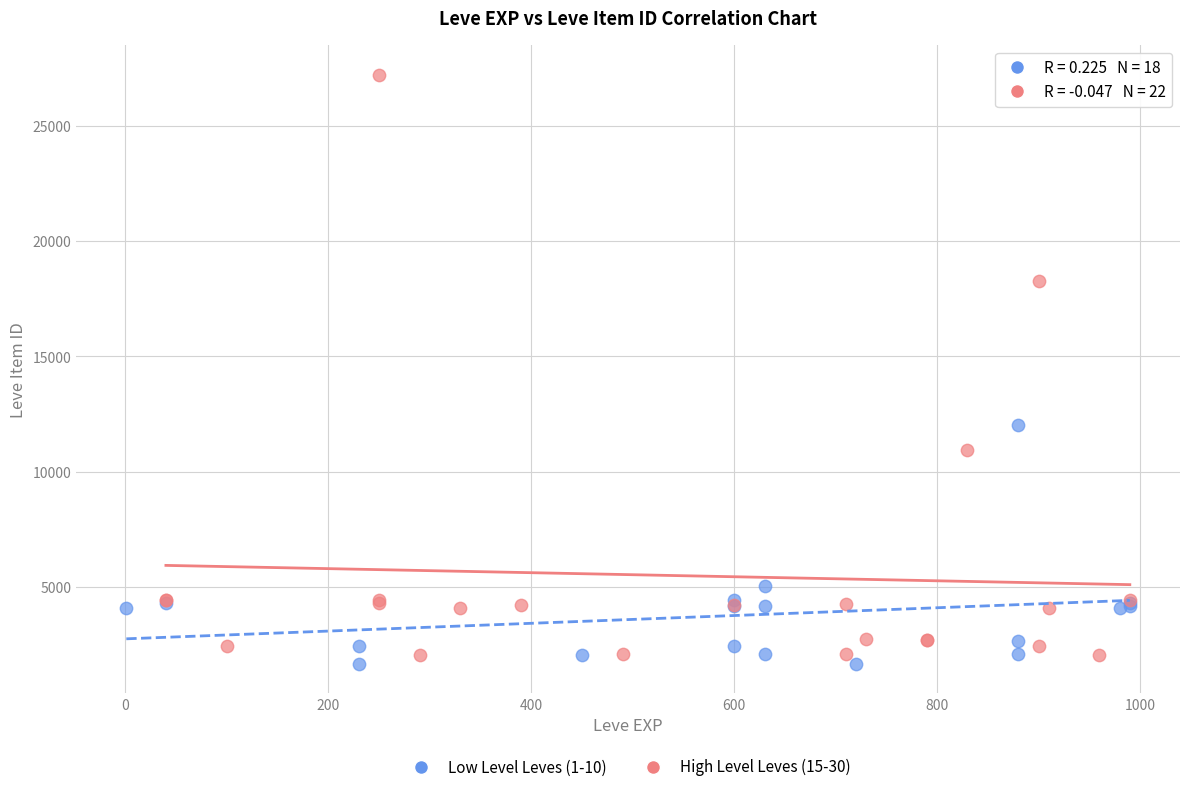

Which series has the largest Y range (max minus min)?

High Level Leves (15-30)